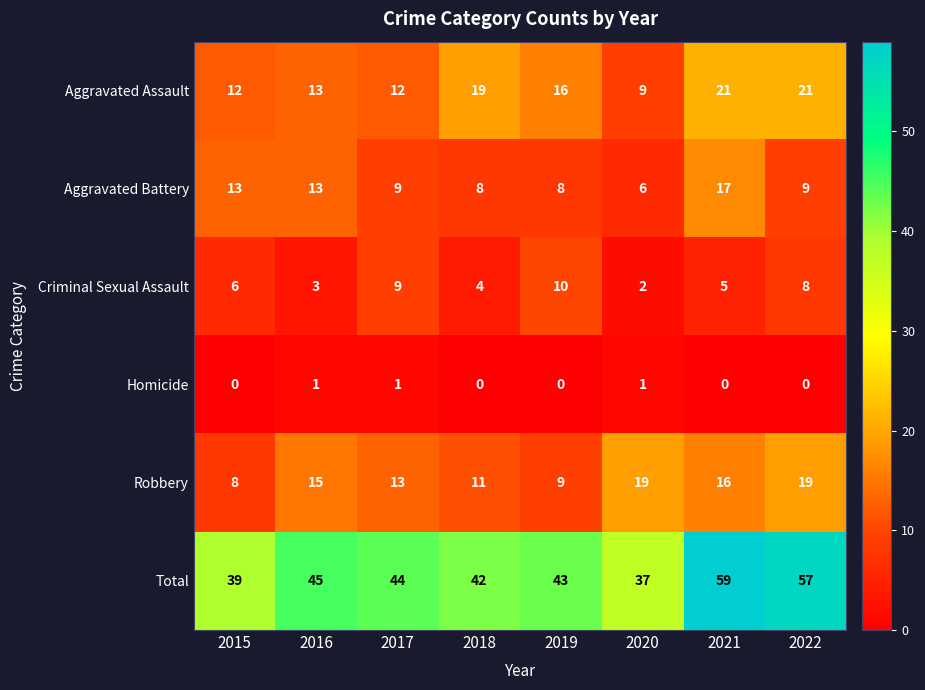

Which series has the widest spread of values?

Total